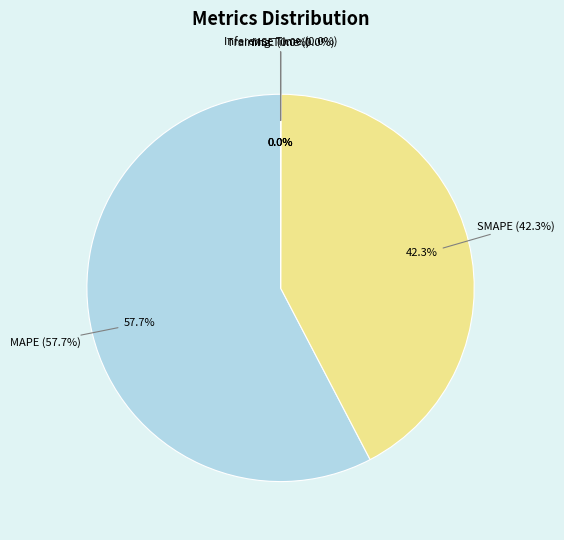

What is the largest slice in the pie chart?

MAPE